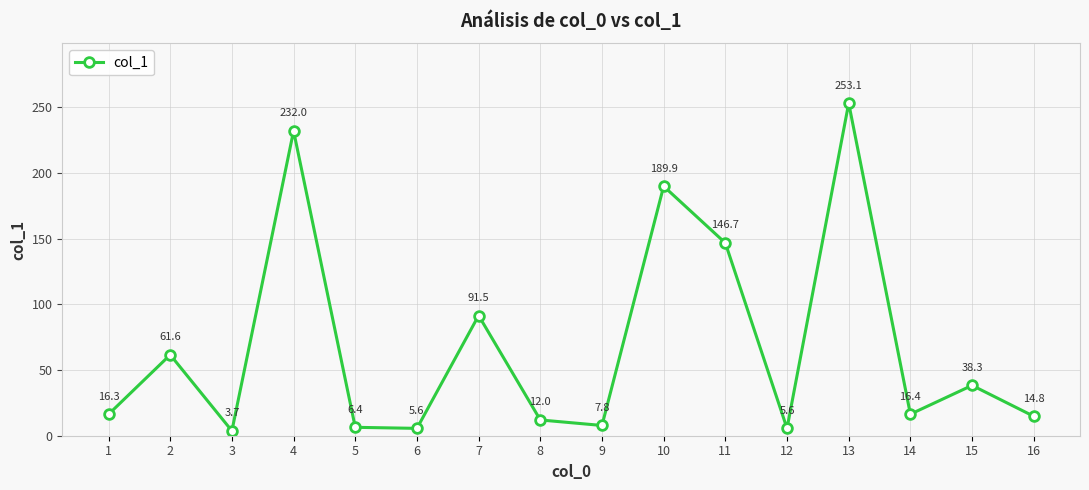

Where does the data first go above 16?

1